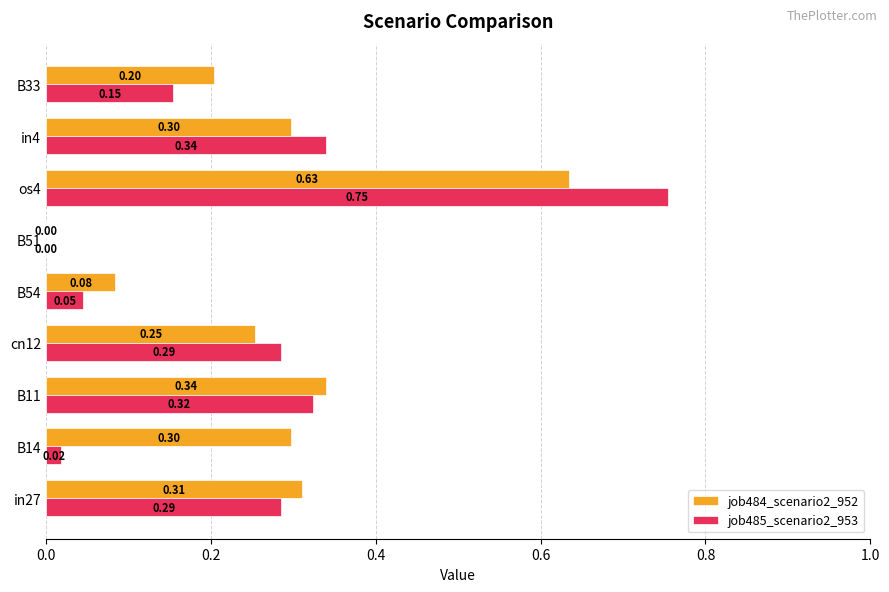

Is the value of job485_scenario2_953 at in27 greater than the value of job484_scenario2_952 at in4?

No